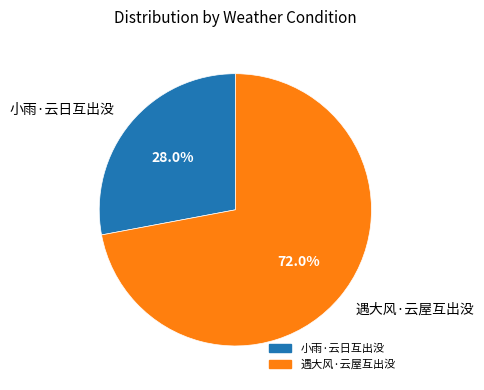

To the nearest percent, what percentage of the pie is 遇大风·云屋互出没?

72%